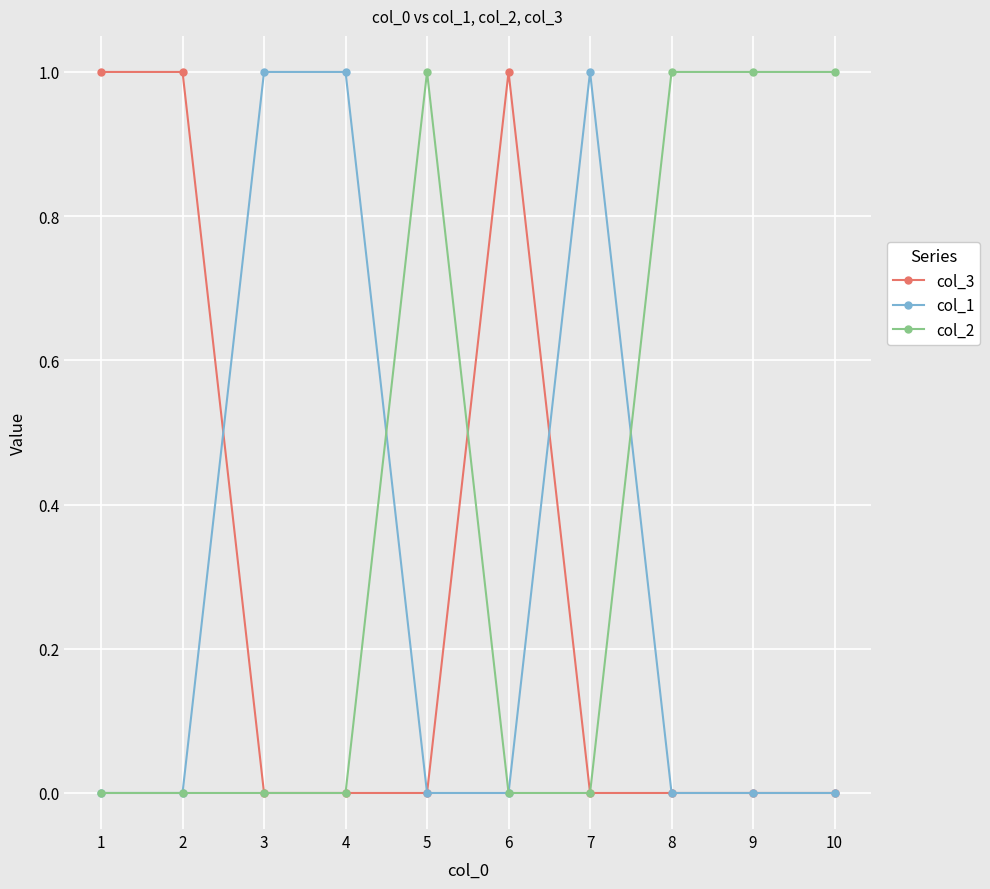

What is the sum of all col_3 values?

3